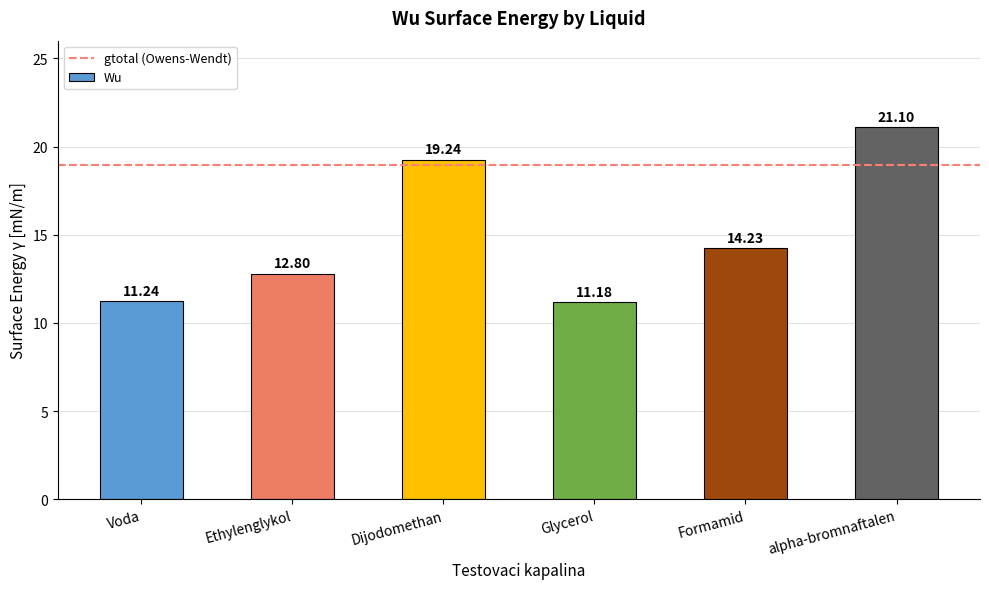

Rank the categories by value from highest to lowest.

alpha-bromnaftalen, Dijodomethan, Formamid, Ethylenglykol, Voda, Glycerol